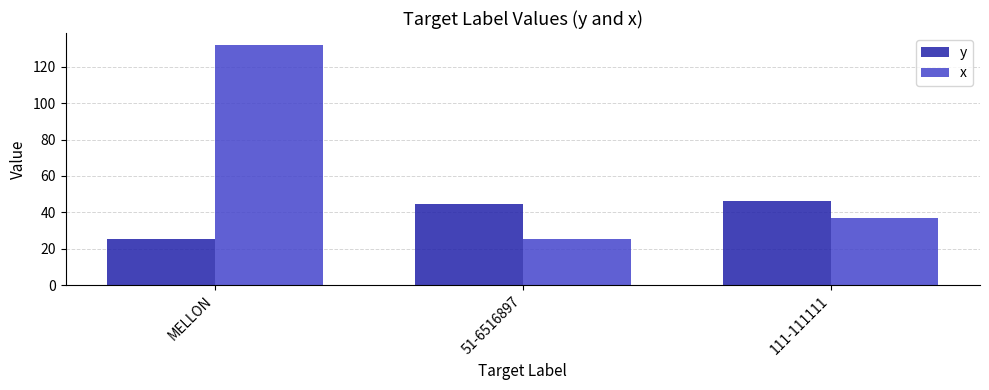

What is the average value of the x series?

64.8